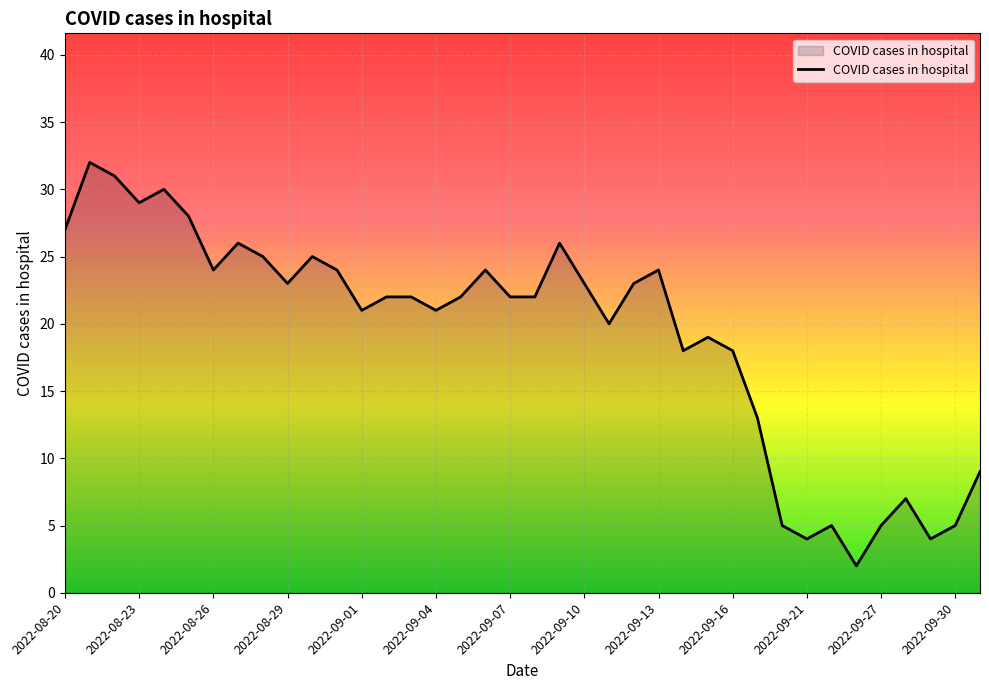

What is the difference between the maximum and minimum values?

30